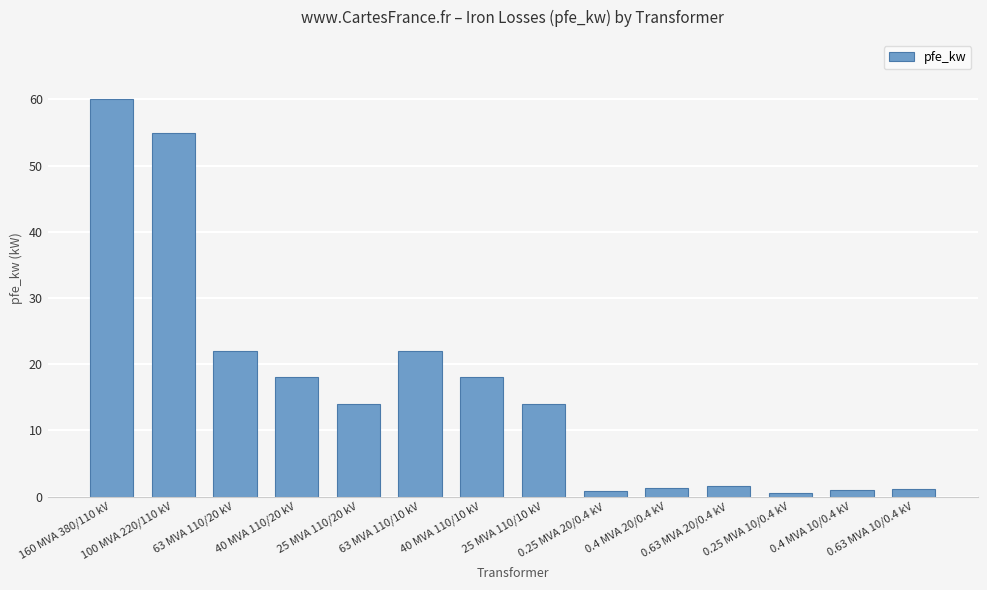

What position from the right is 25 MVA 110/10 kV?

7